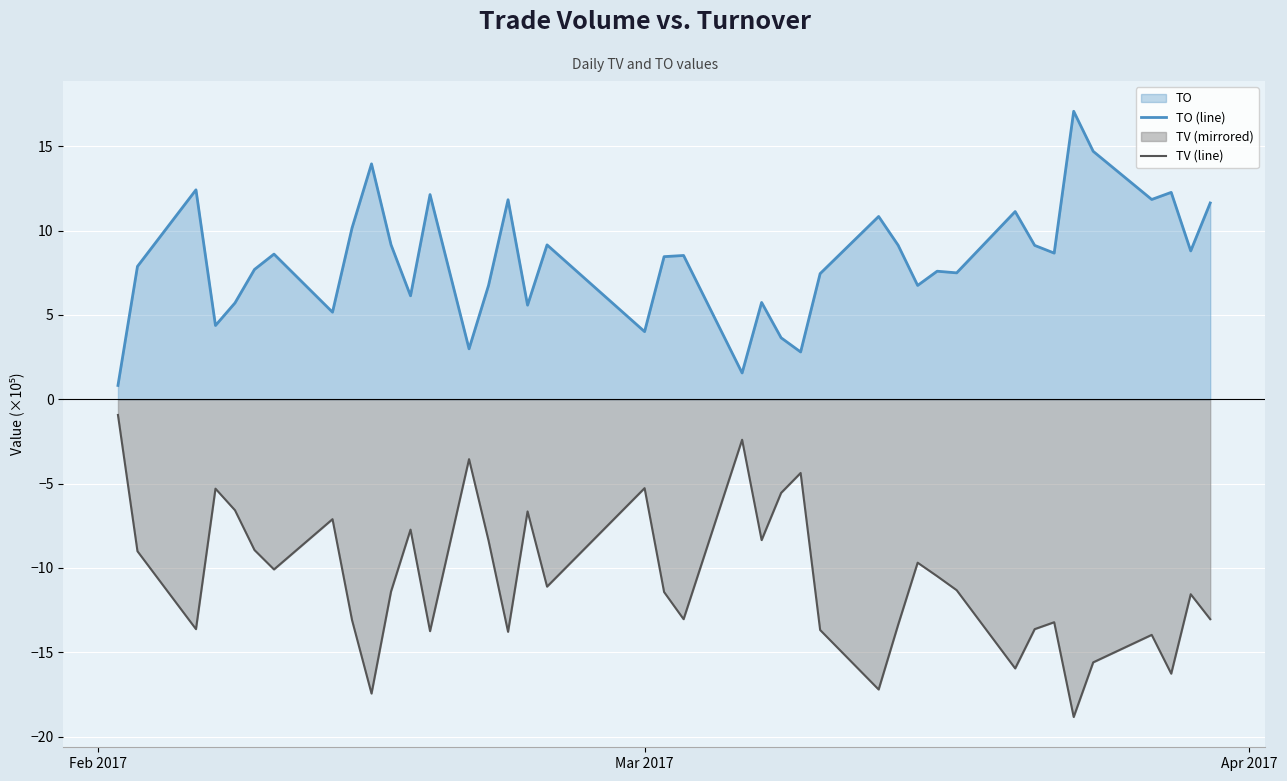

Which series has the largest total across all categories?

TO (line)